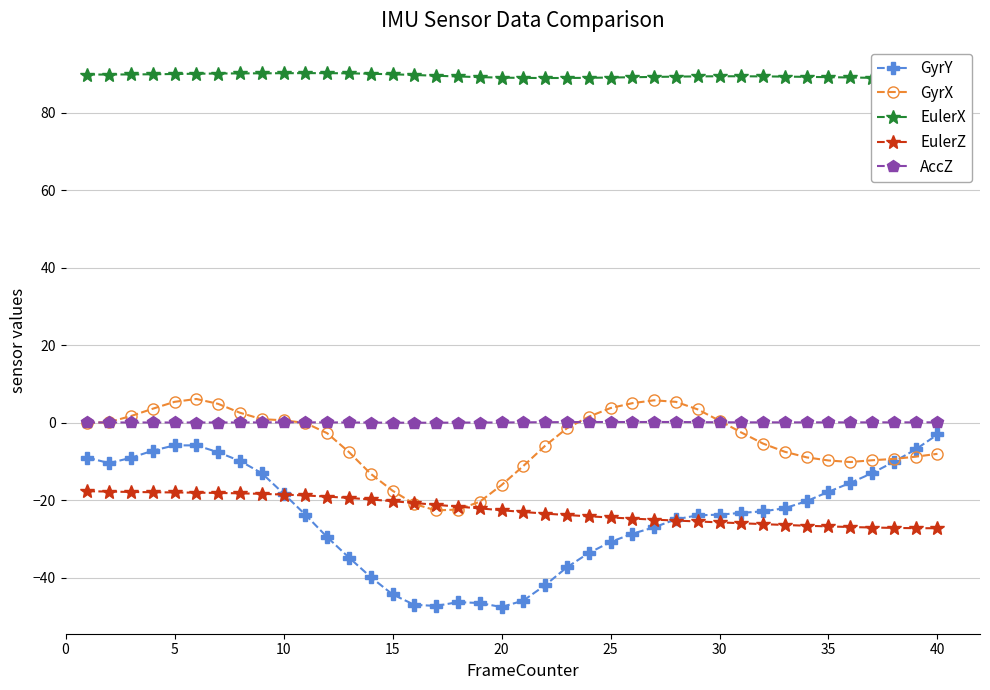

The GyrY series shows -78.4 at 15. True or false?

False